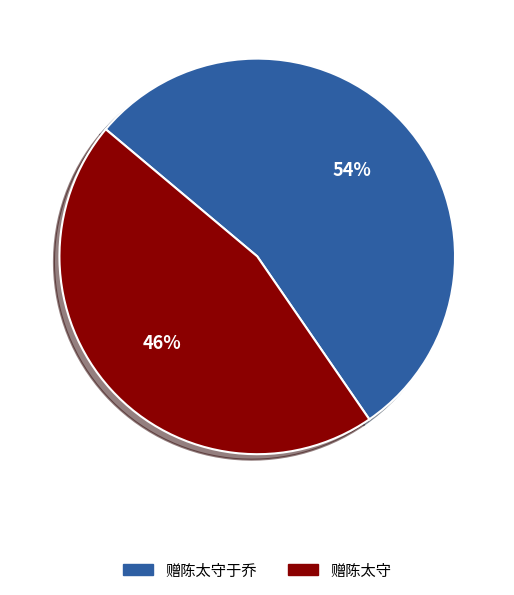

What percentage is the 赠陈太守 slice, to the nearest percent?

46%